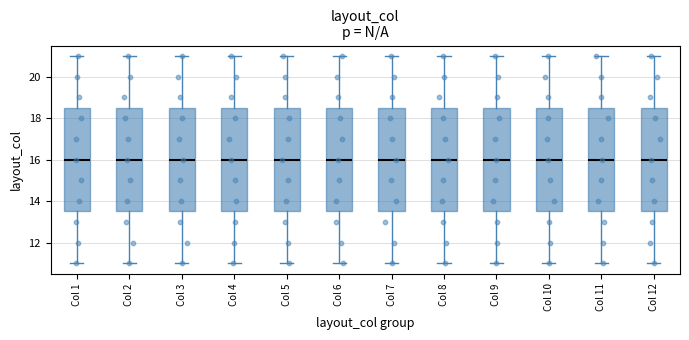

Reading left to right, transcribe this box plot: for each box, give where its median line is, the range the box spans, and where its two whiskers end, as read against the y-axis. The values are not printed on the chart, so give them approximately, as read against the axis.

Col 1: median 16.0, box 13.6 to 18.6, whiskers 11.0 to 21.0
Col 2: median 16.0, box 13.6 to 18.6, whiskers 11.0 to 21.0
Col 3: median 16.0, box 13.6 to 18.6, whiskers 11.0 to 21.0
Col 4: median 16.0, box 13.6 to 18.6, whiskers 11.0 to 21.0
Col 5: median 16.0, box 13.6 to 18.6, whiskers 11.0 to 21.0
Col 6: median 16.0, box 13.6 to 18.6, whiskers 11.0 to 21.0
Col 7: median 16.0, box 13.6 to 18.6, whiskers 11.0 to 21.0
Col 8: median 16.0, box 13.6 to 18.6, whiskers 11.0 to 21.0
Col 9: median 16.0, box 13.6 to 18.6, whiskers 11.0 to 21.0
Col 10: median 16.0, box 13.6 to 18.6, whiskers 11.0 to 21.0
Col 11: median 16.0, box 13.6 to 18.6, whiskers 11.0 to 21.0
Col 12: median 16.0, box 13.6 to 18.6, whiskers 11.0 to 21.0